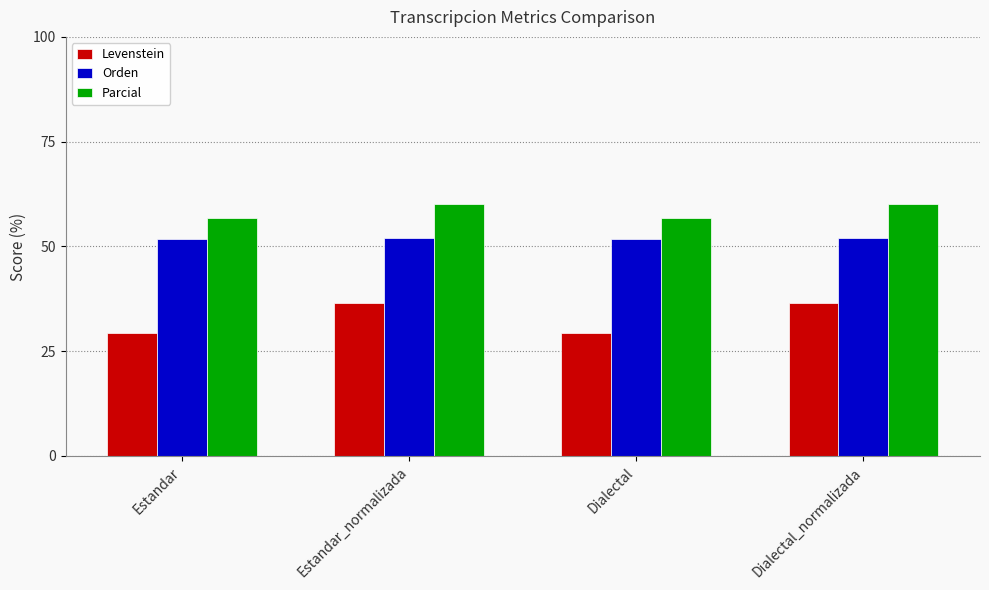

What is the difference between the maximum and minimum values in the Orden series?

0.4